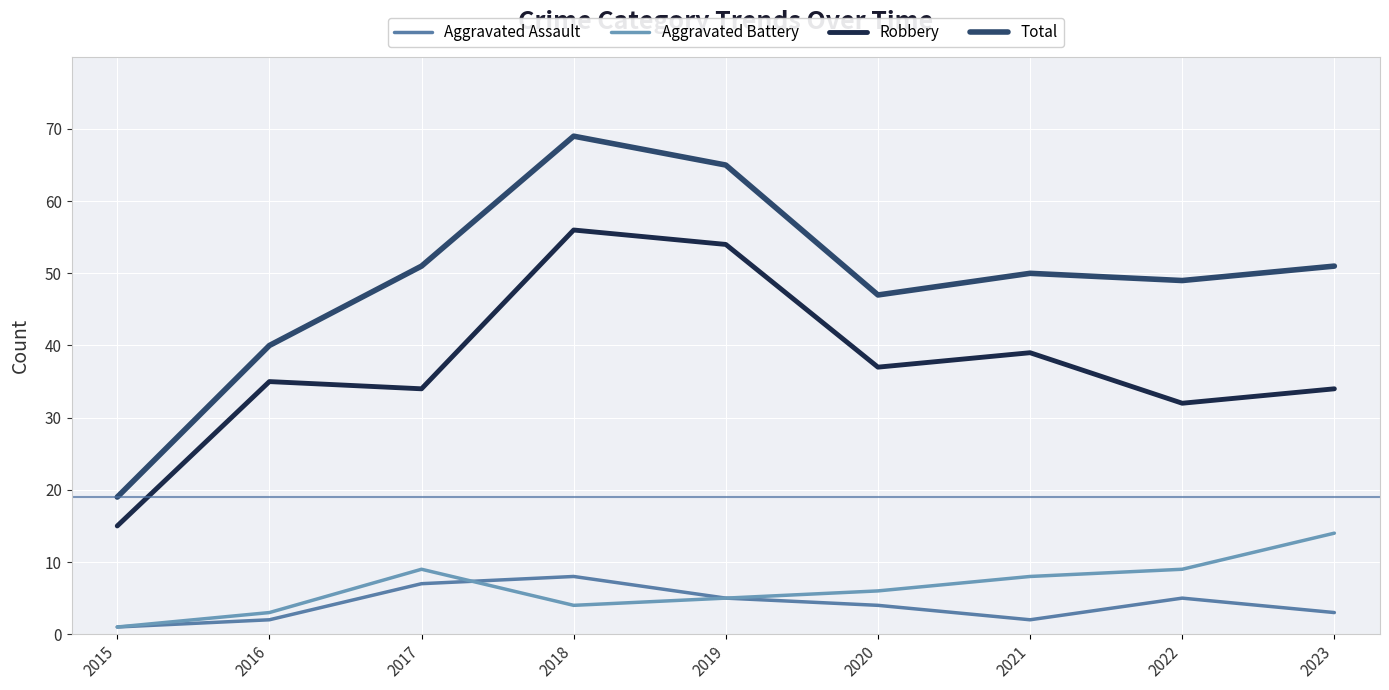

Between which two adjacent categories do Aggravated Assault and Aggravated Battery first intersect?

2017 and 2018